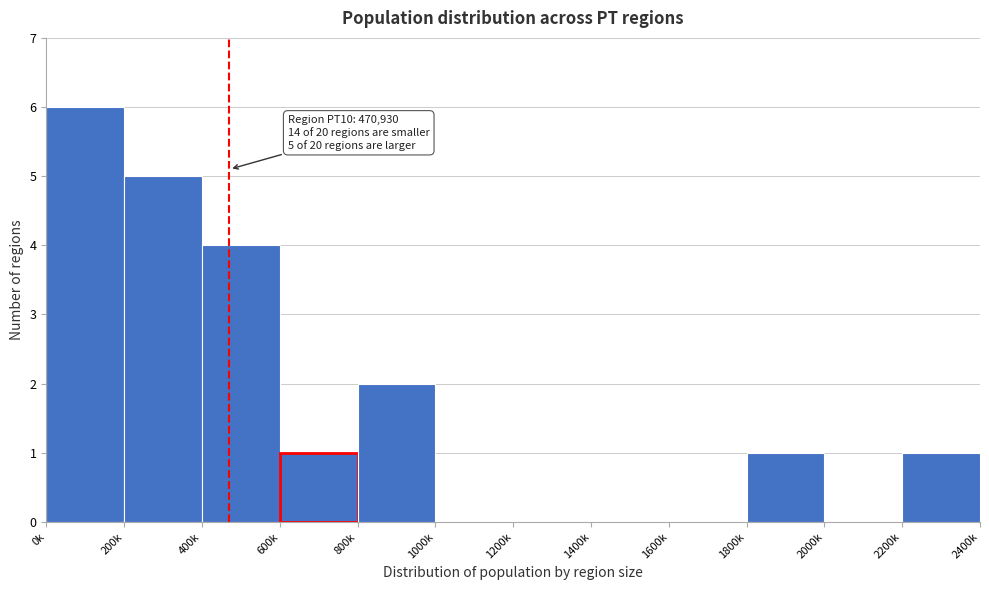

Reading left to right, list all the values displayed in this chart.

0k=6	200k=5	400k=4	600k=1	800k=2	1000k=0	1200k=0	1400k=0	1600k=0	1800k=1	2000k=0	2200k=1